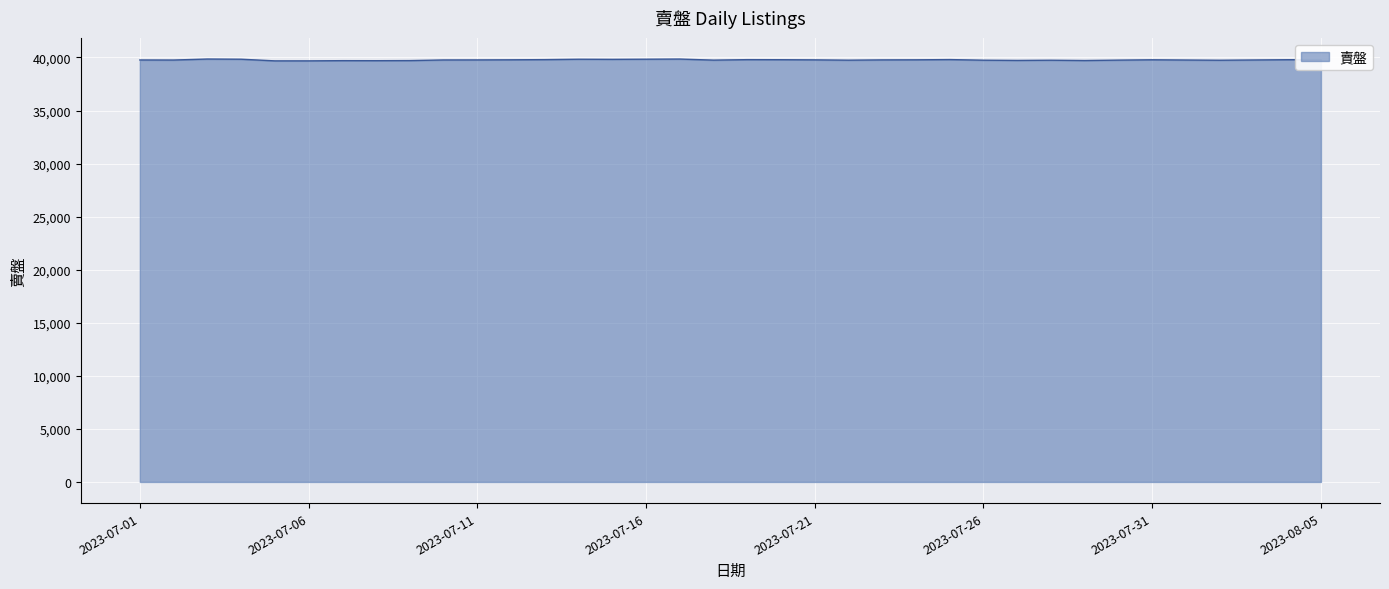

What is the maximum value shown in the chart?

39850